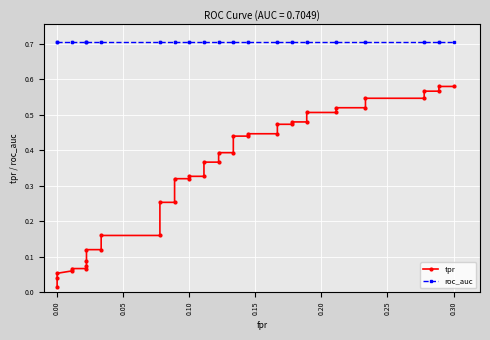

At how many categories does at least one series exceed 0?

40